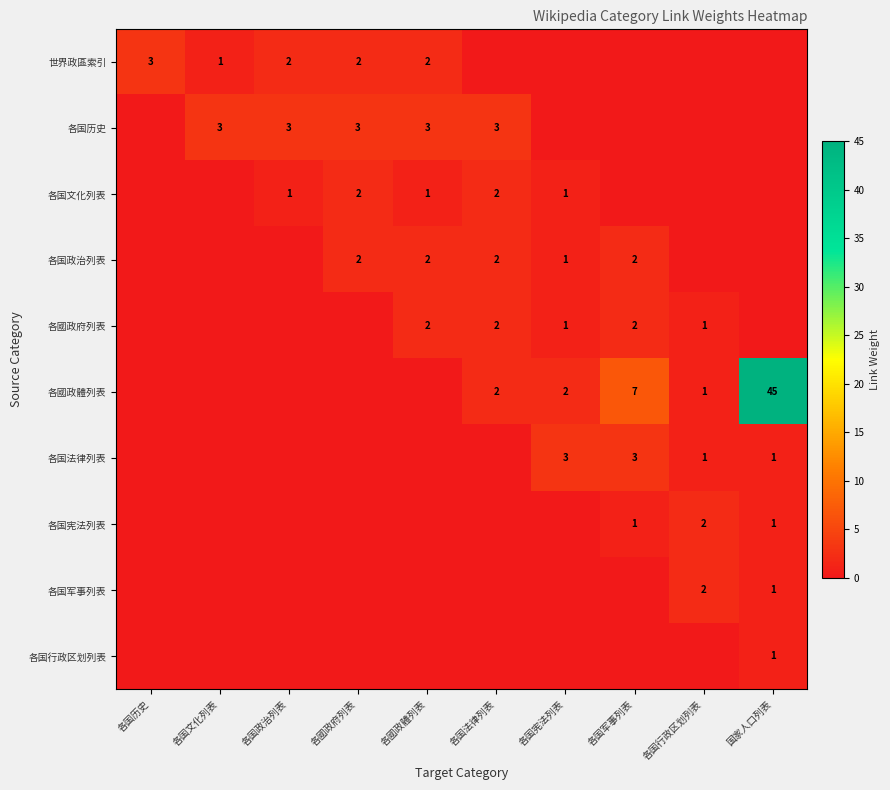

True or false: 各國政府列表 has a value of 1 at 各国行政区划列表.

True